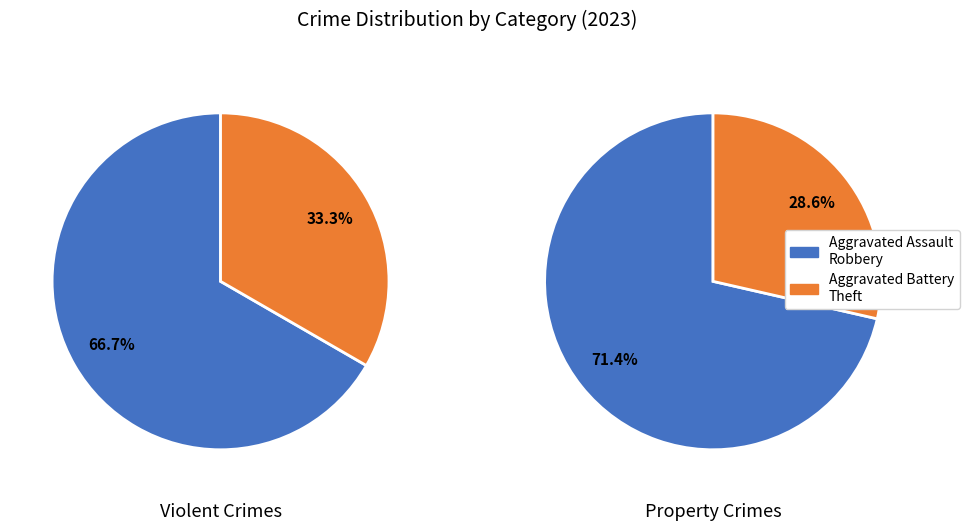

How much of the chart is everything except Aggravated Assault?

85.2%